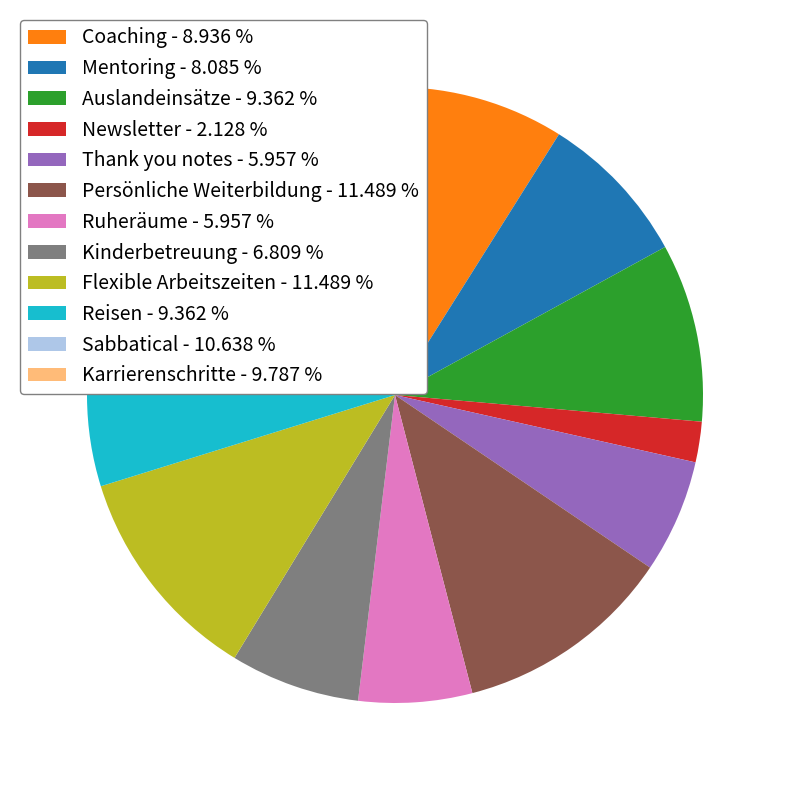

Is the sum of Flexible Arbeitszeiten and Karrierenschritte greater than half?

No